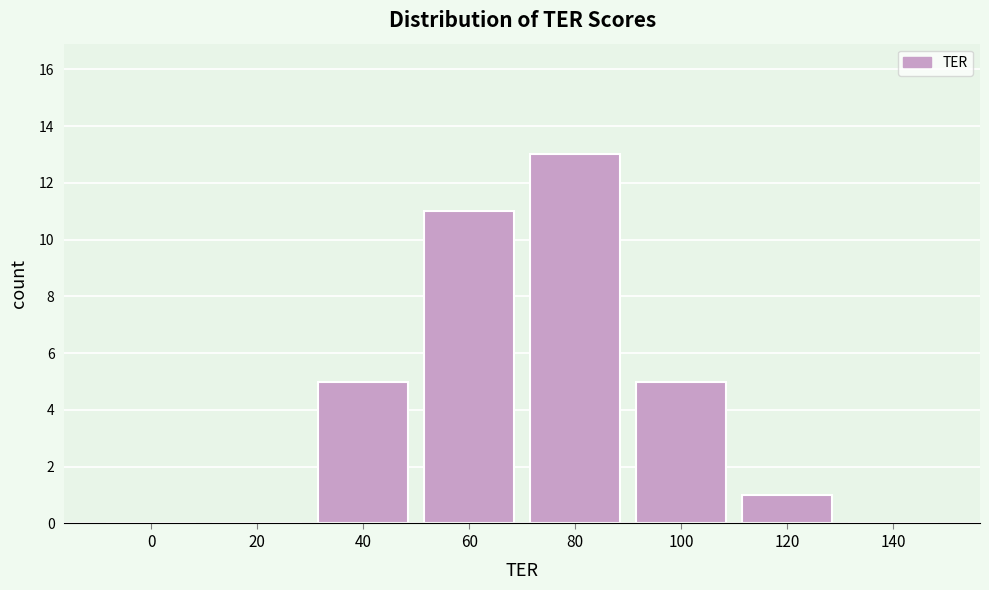

Reading right to left, extract all data points from this chart.

140=0	120=1	100=5	80=13	60=11	40=5	20=0	0=0